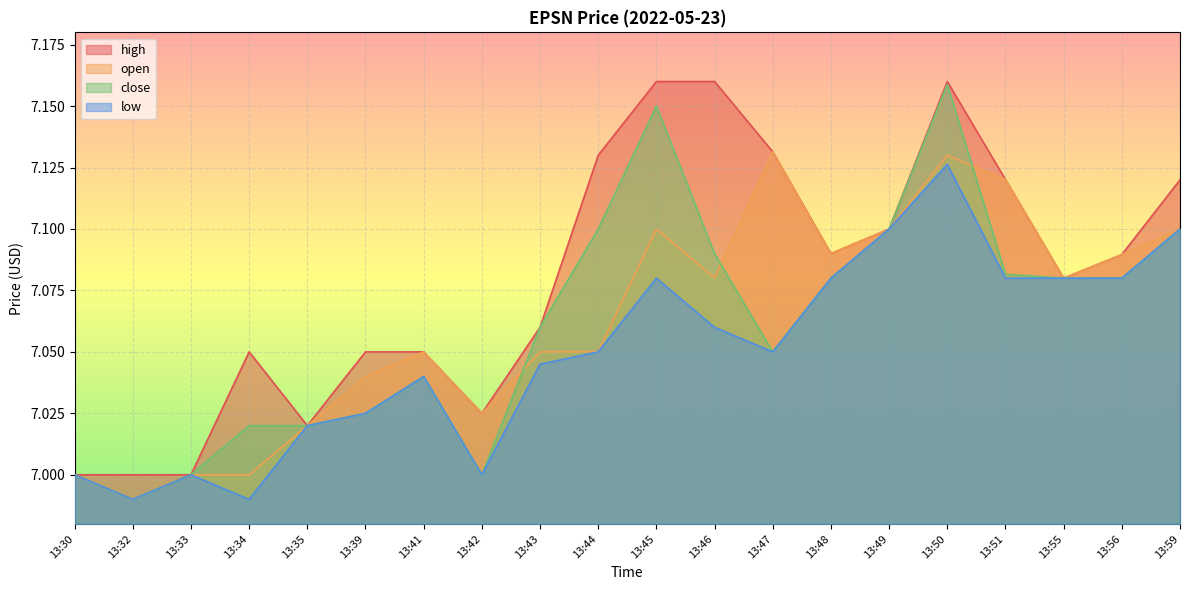

How many interior local peaks does the high series have?

2